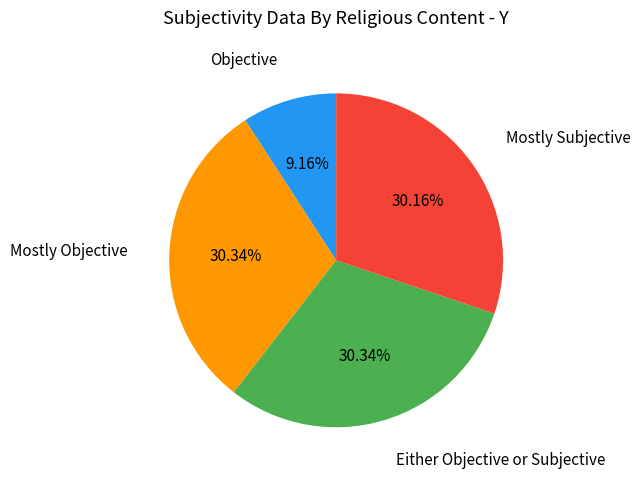

Is there a majority slice in this chart?

No